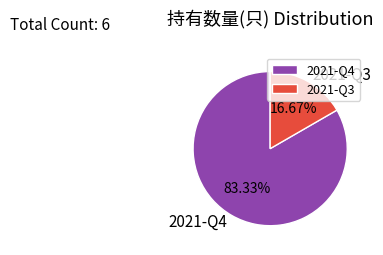

Which slice is the largest?

2021-Q4